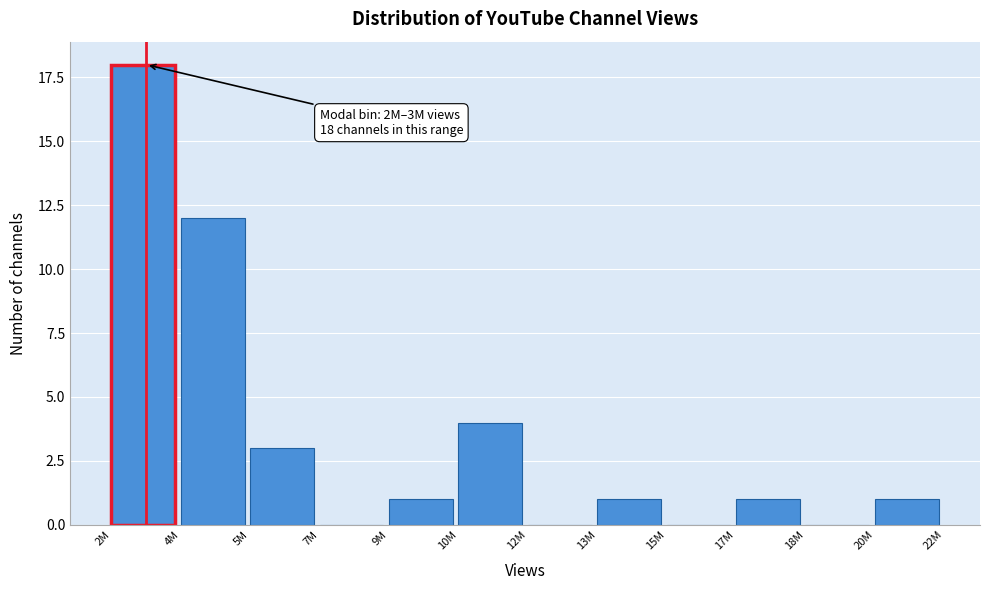

Reading right to left, transcribe all the data shown in this chart.

20M=1	18M=0	17M=1	15M=0	13M=1	12M=0	10M=4	9M=1	7M=0	5M=3	4M=12	2M=18